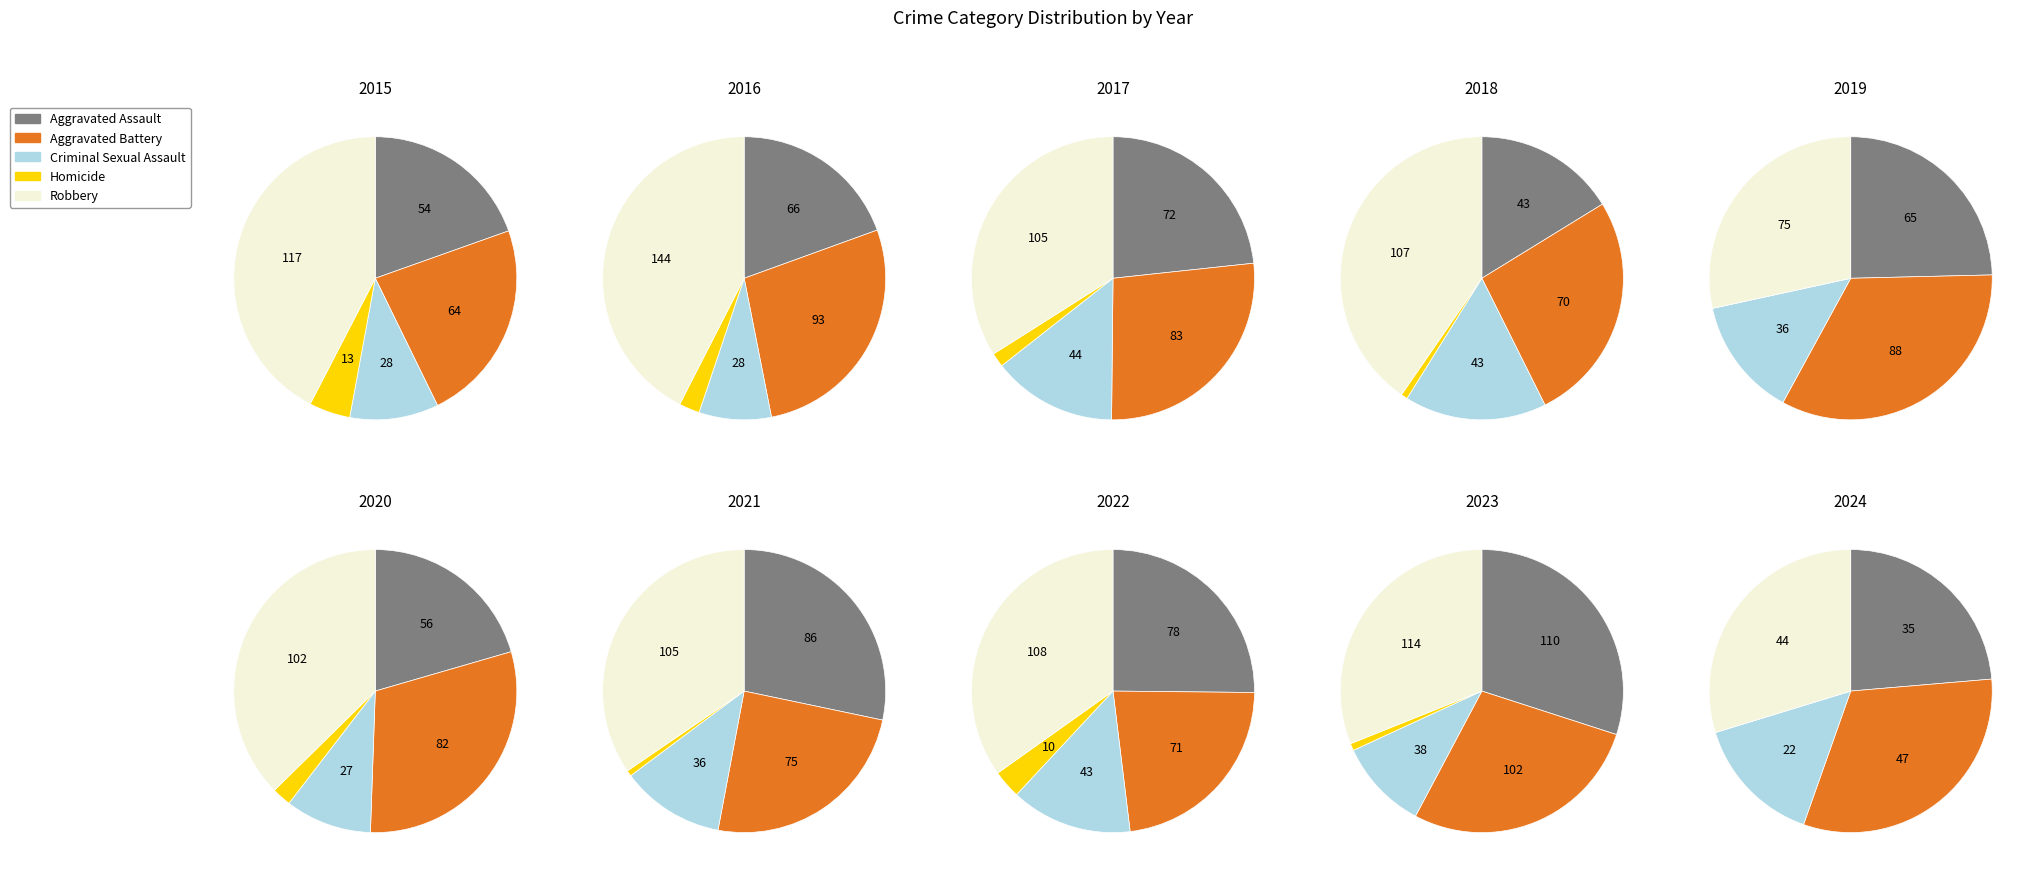

Rank the series by their maximum value, from highest to lowest.

Robbery, Aggravated Assault, Aggravated Battery, Criminal Sexual Assault, Homicide